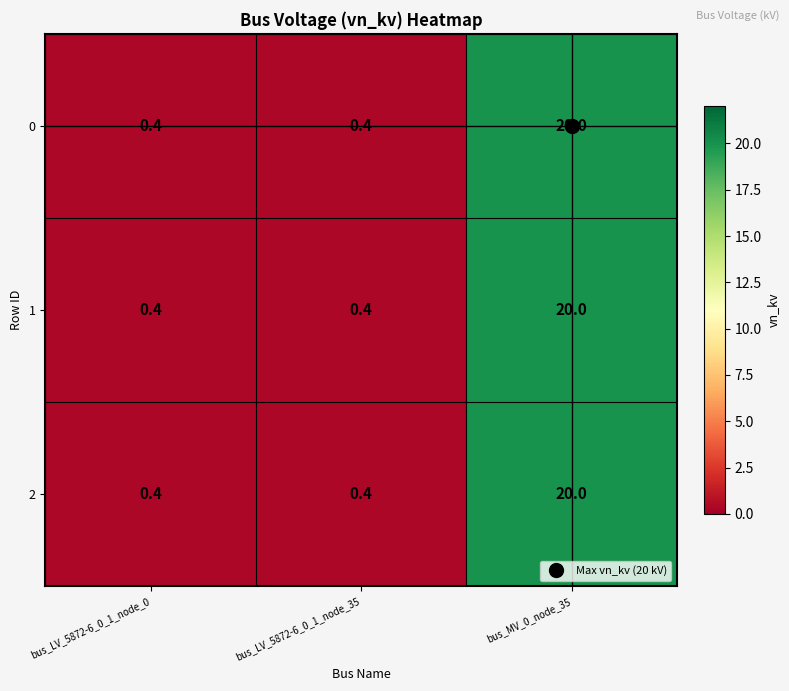

Is it true that 1 equals 0.4 at bus_LV_5872-6_0_1_node_35?

True